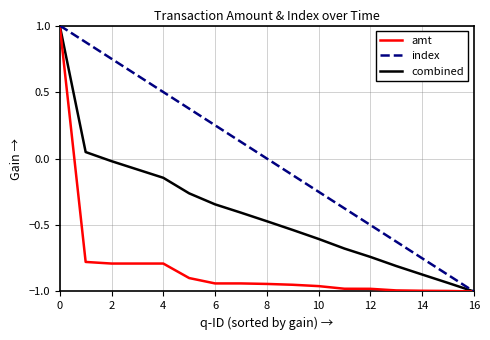

What is the greatest value displayed?

1.0